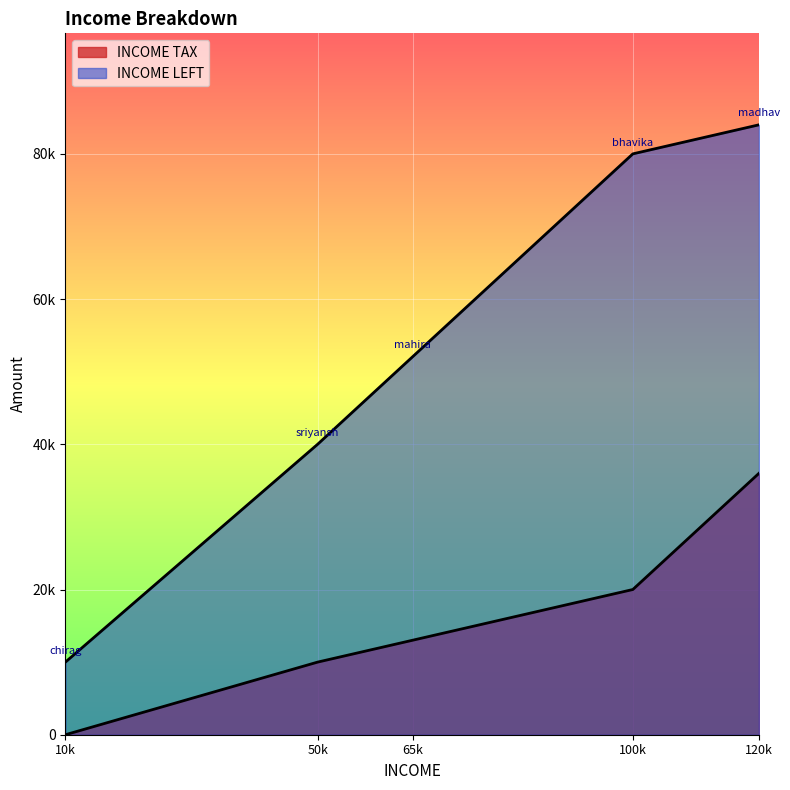

Is the value of INCOME TAX at 100000 greater than the value of INCOME LEFT at 120000?

No